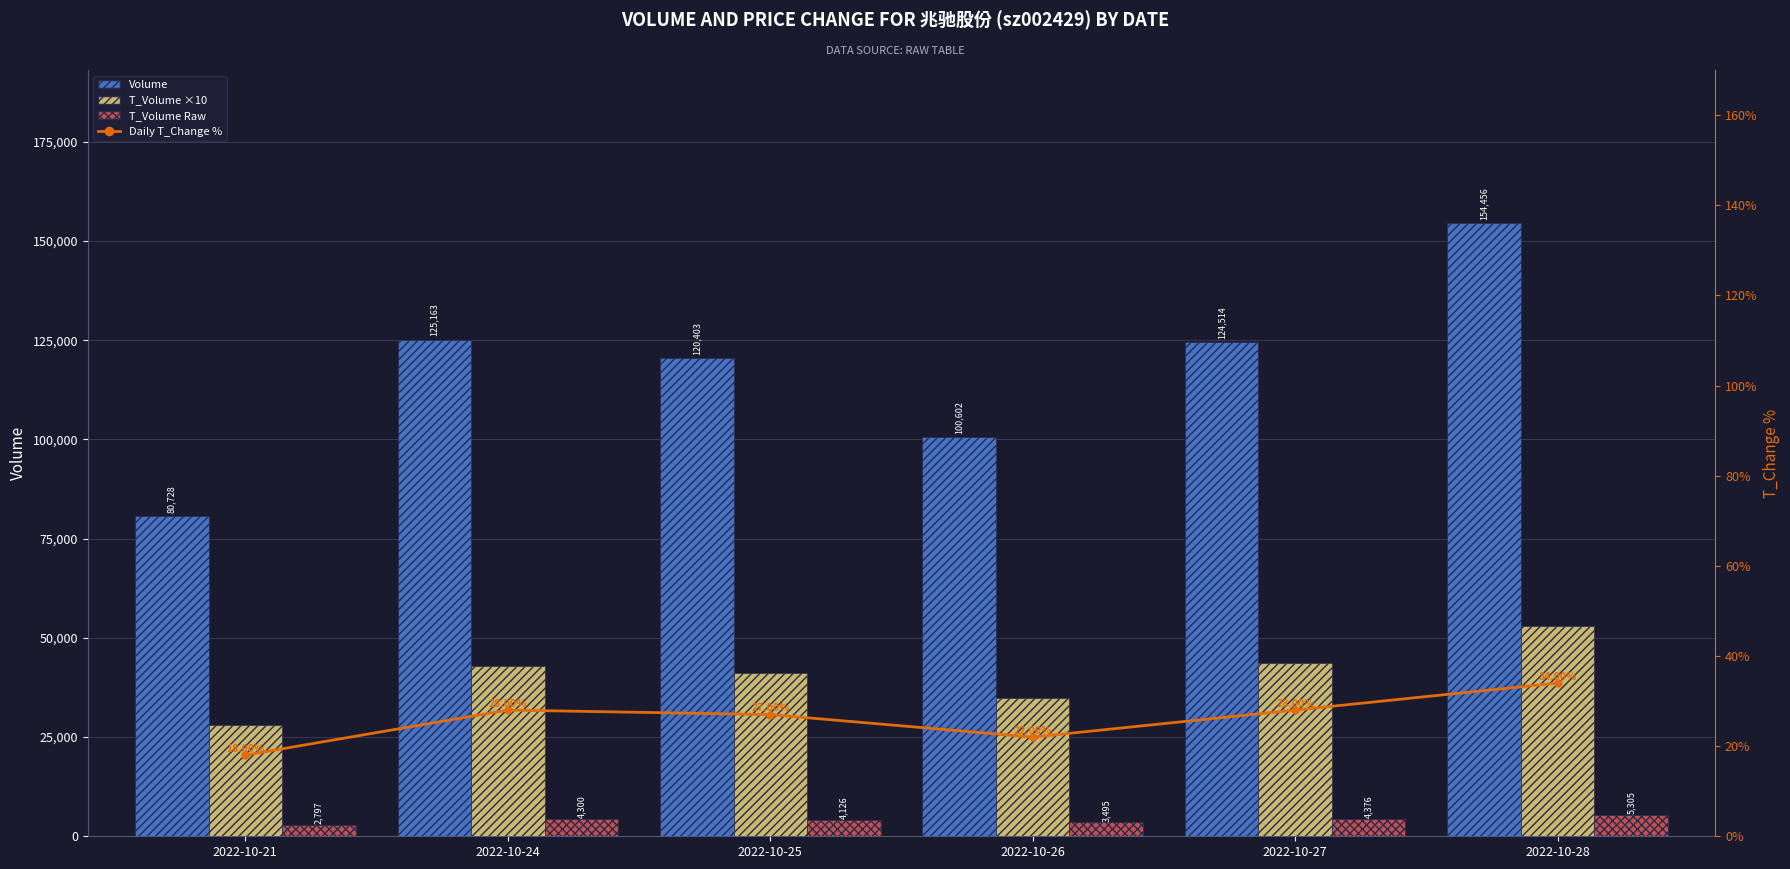

How many groups of bars are there?

6